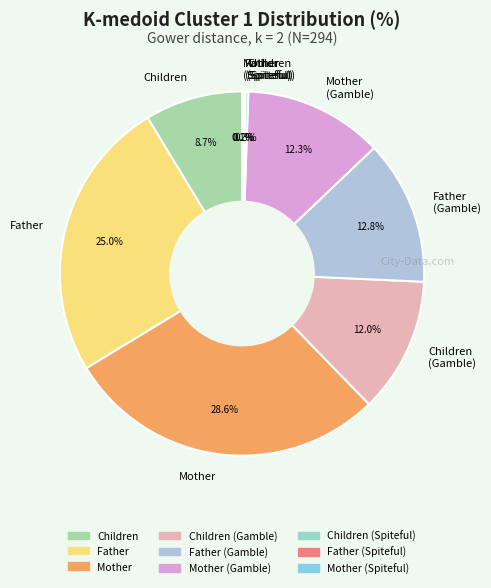

Approximately how many times larger is the value at Children compared to Children (Gamble)?

0.7